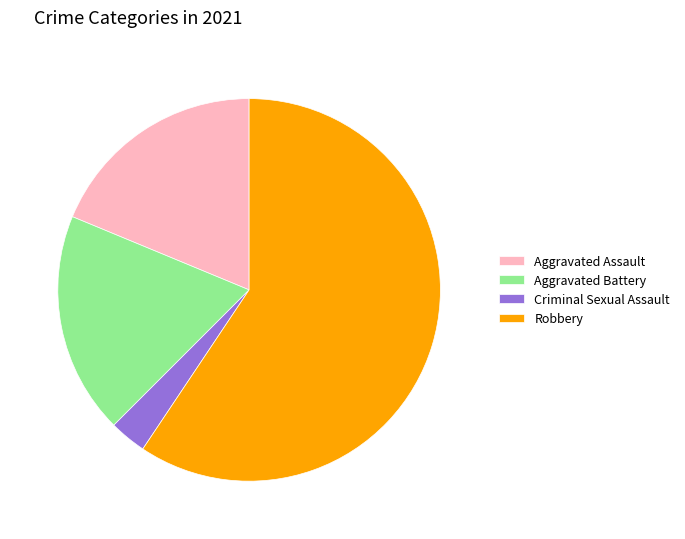

Which category accounts for the majority?

Robbery